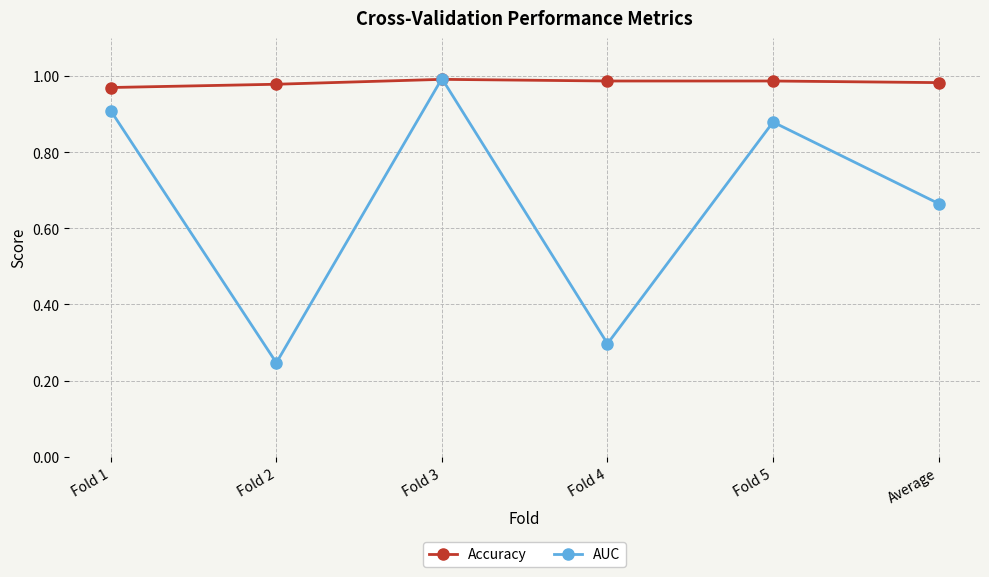

True or false: Accuracy has a value of 0.5 at Fold 3.

False